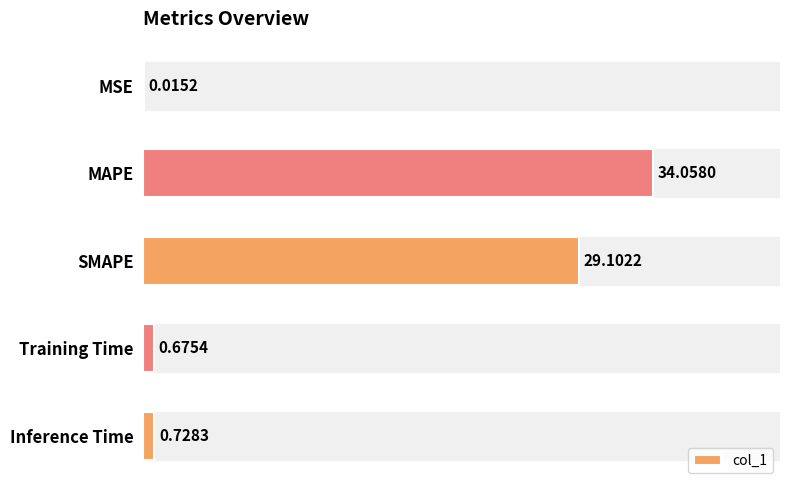

How many distinct data groups are displayed?

1